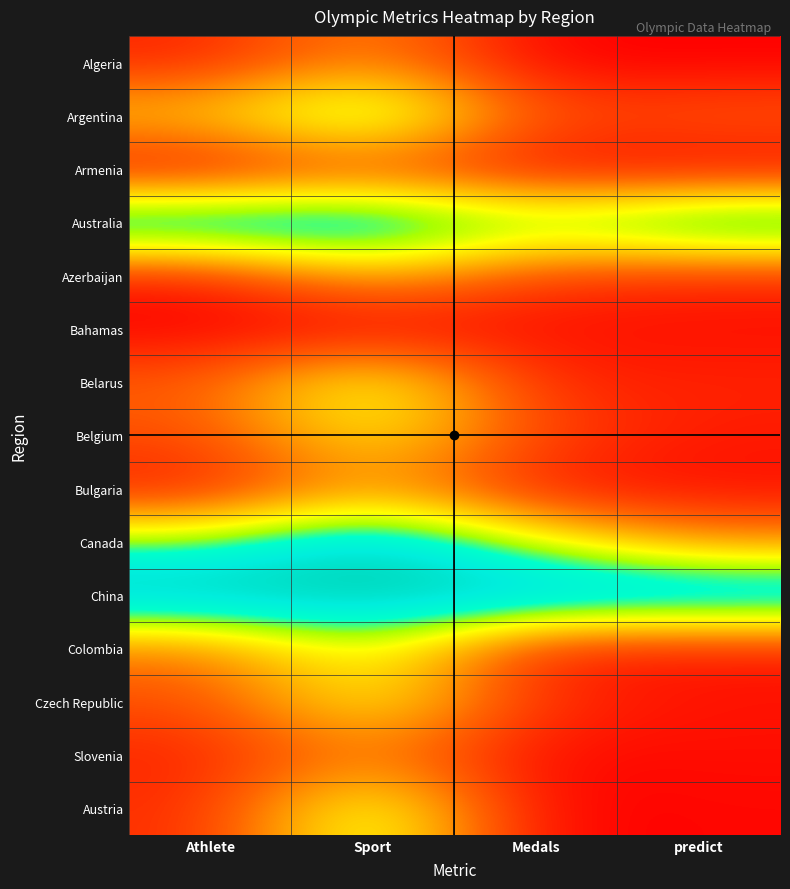

Which series has the largest total across all categories?

China